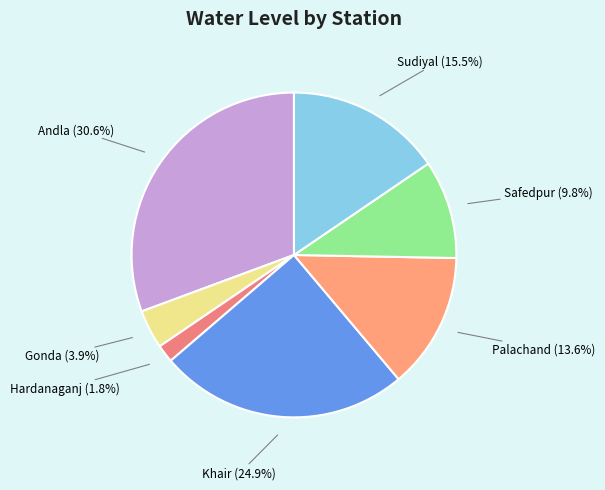

Between Andla and Safedpur, which is larger?

Andla